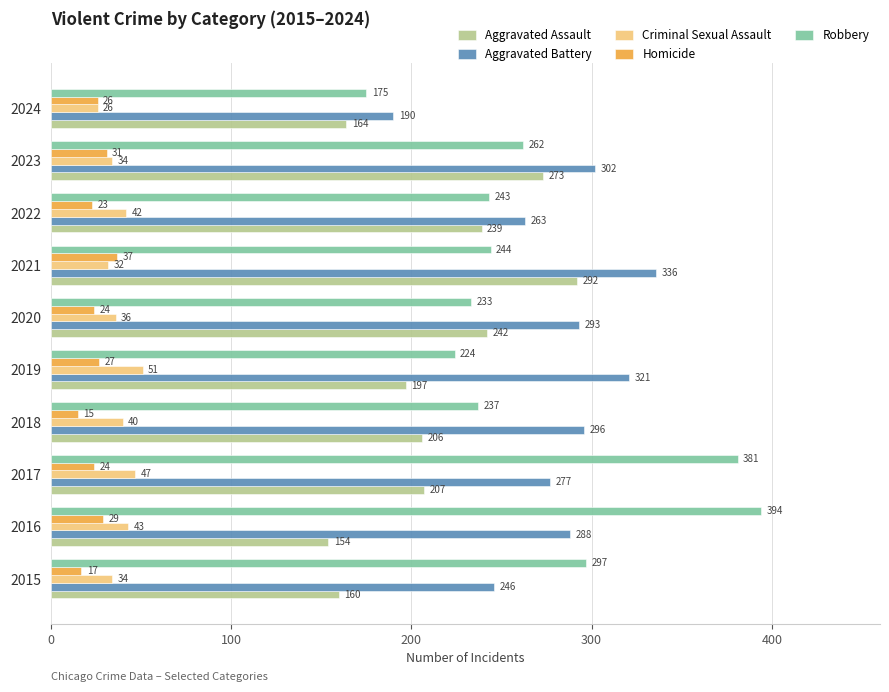

Rank the categories by Aggravated Assault value from lowest to highest.

2016, 2015, 2024, 2019, 2018, 2017, 2022, 2020, 2023, 2021